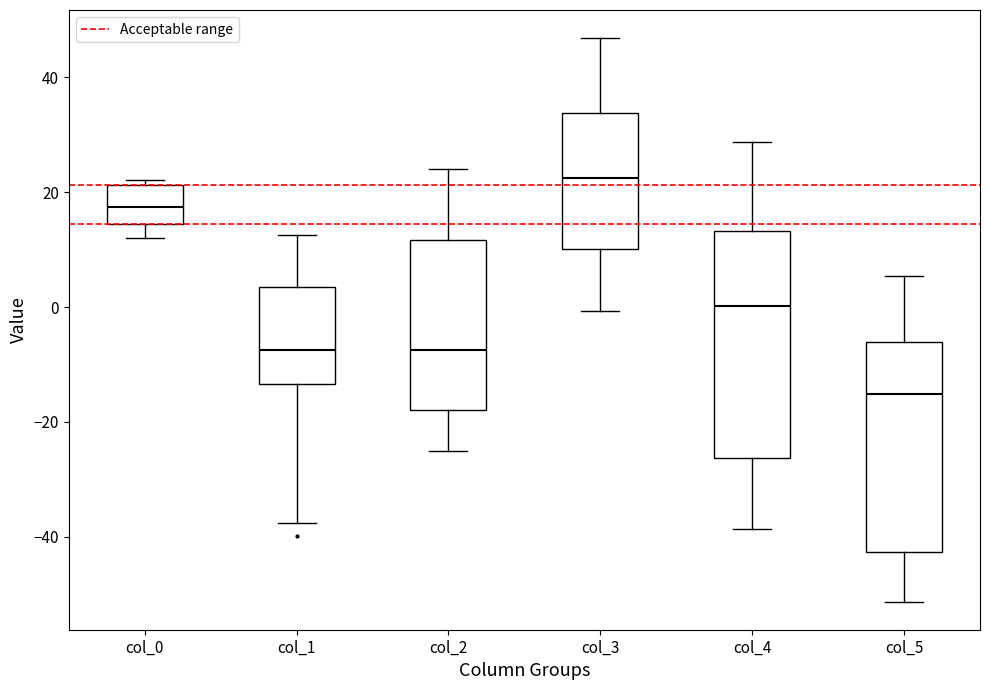

Which box's median line is the lowest?

col_5